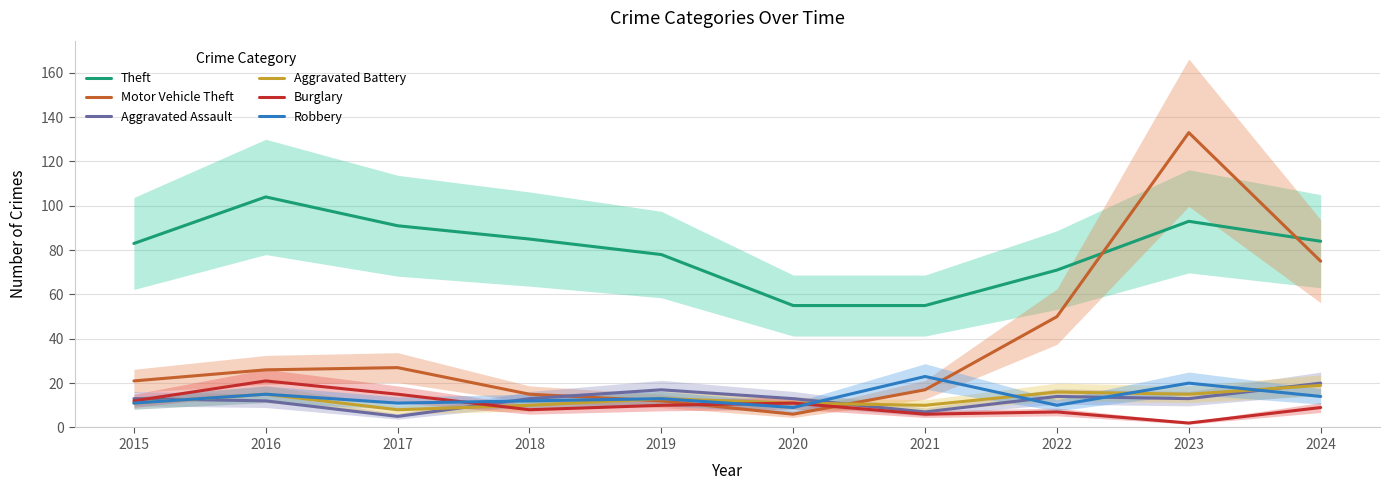

What is the value of the Robbery point at the 10th from the left?

14